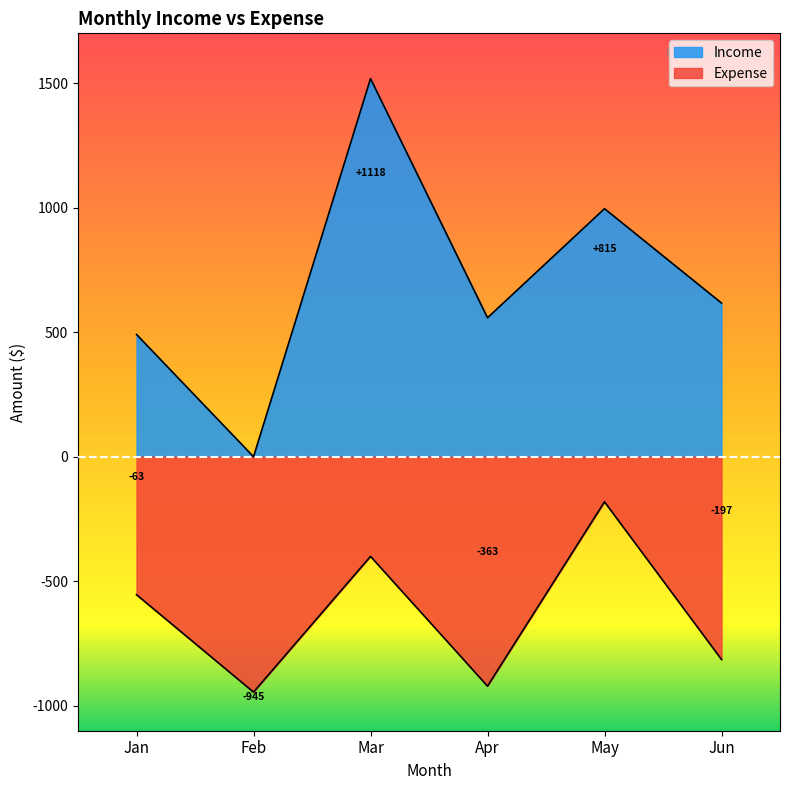

Reading left to right, list all the values displayed in this chart.

Expense: Jan=-554	Feb=-945	Mar=-400	Apr=-921	May=-181	Jun=-814
Income: Jan=491	Feb=0	Mar=1518	Apr=558	May=996	Jun=617